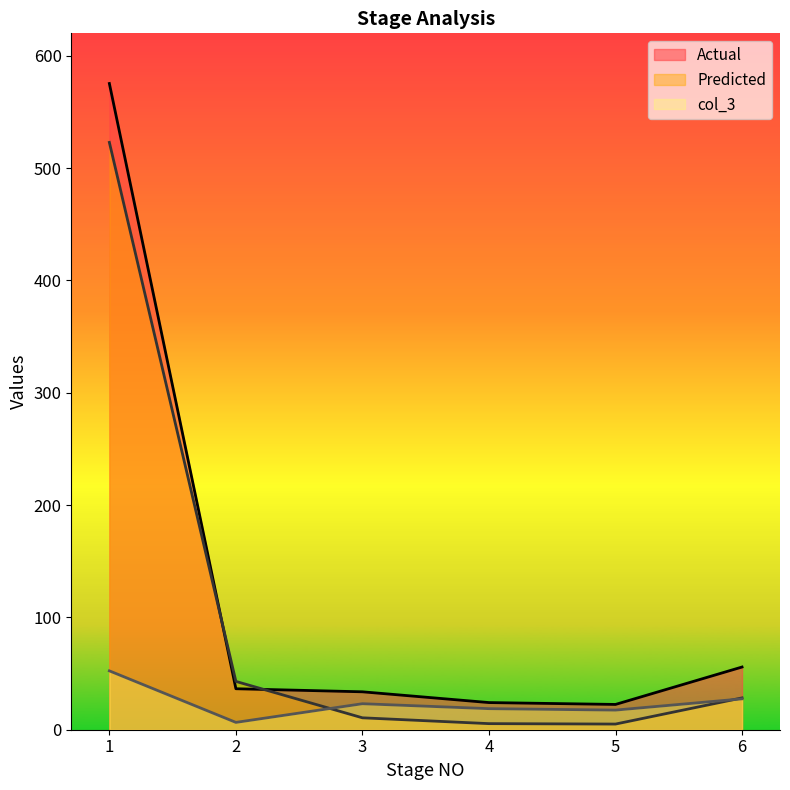

Between which two adjacent categories do Predicted and Actual first intersect?

1 and 2